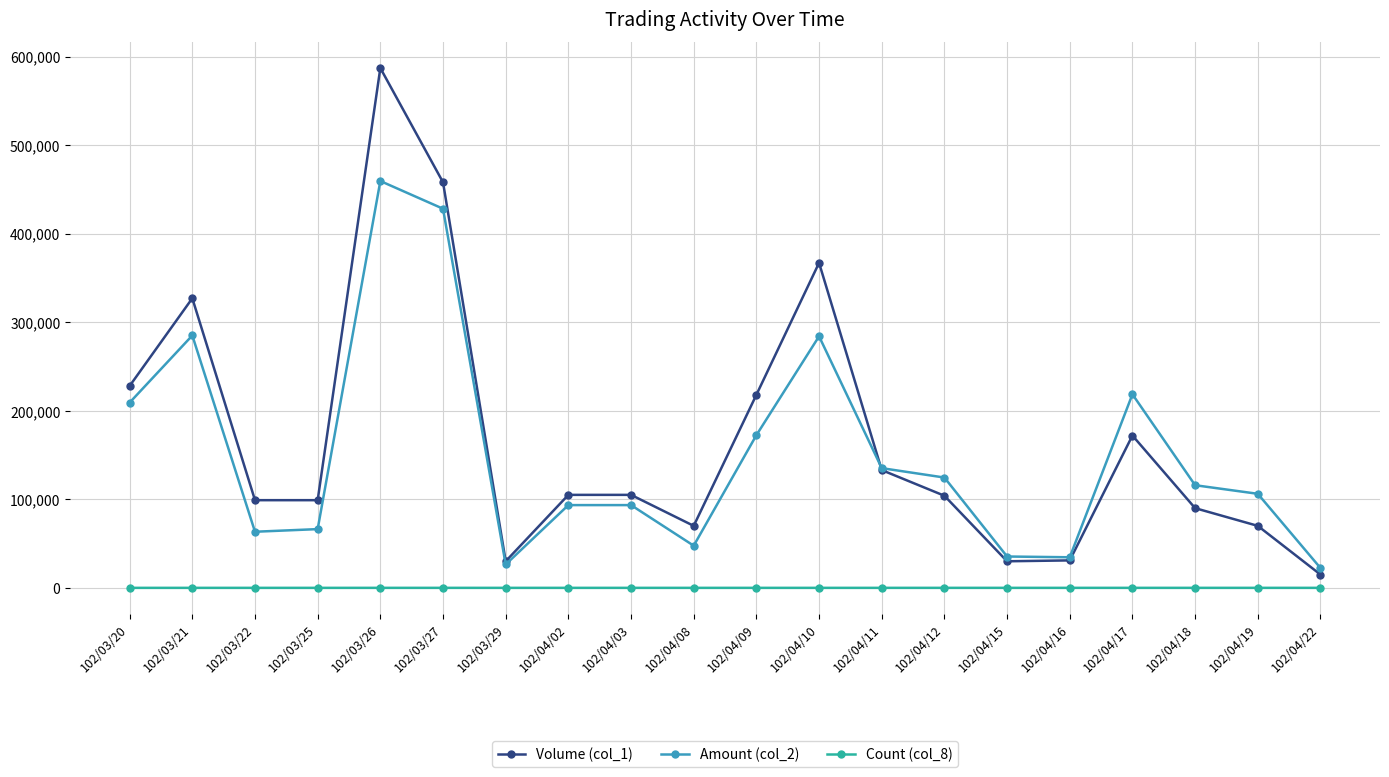

What is the average value of the Count (col_8) series?

4